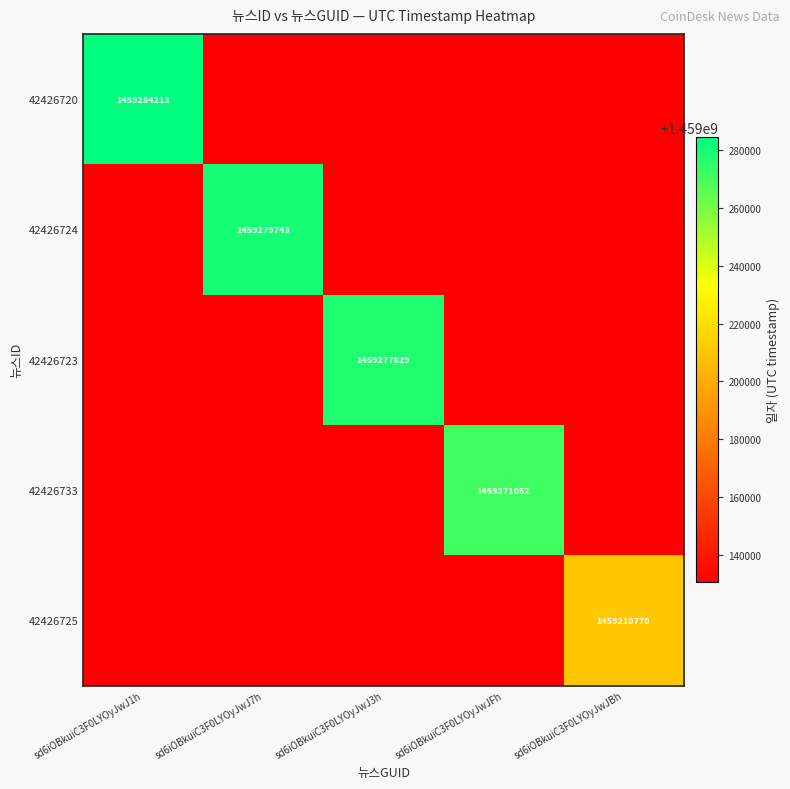

What is the average value of the 42426733 series?

291854210